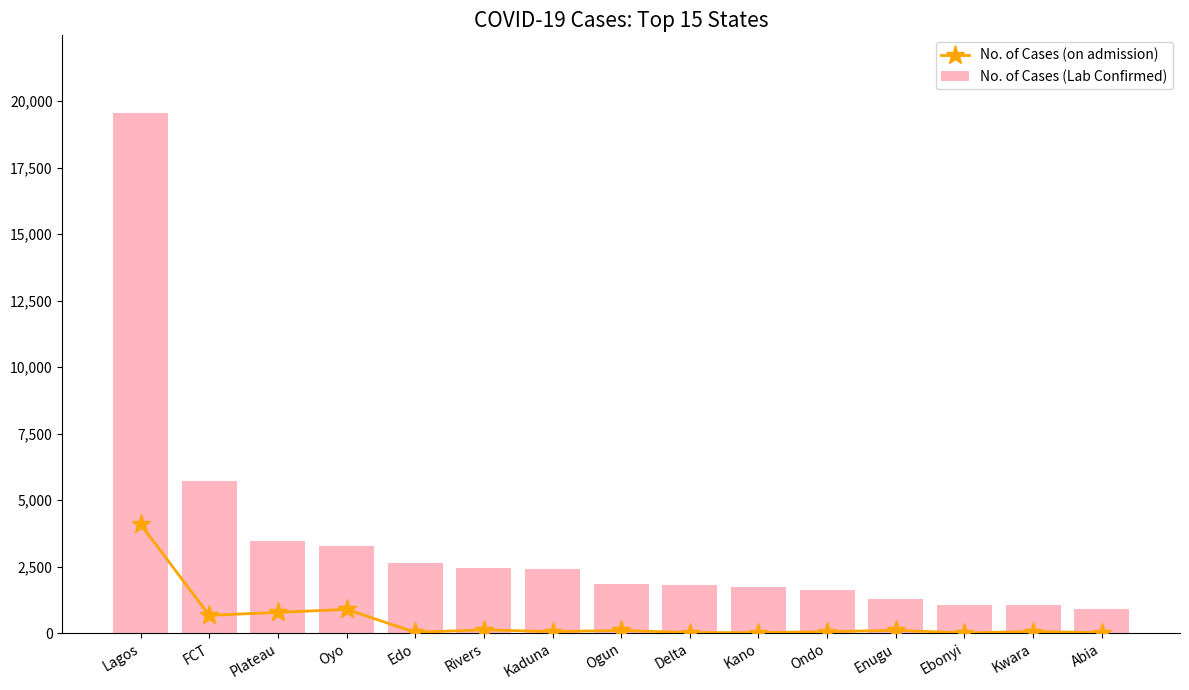

The No. of Cases (Lab Confirmed) series shows 2453 at Rivers. True or false?

True